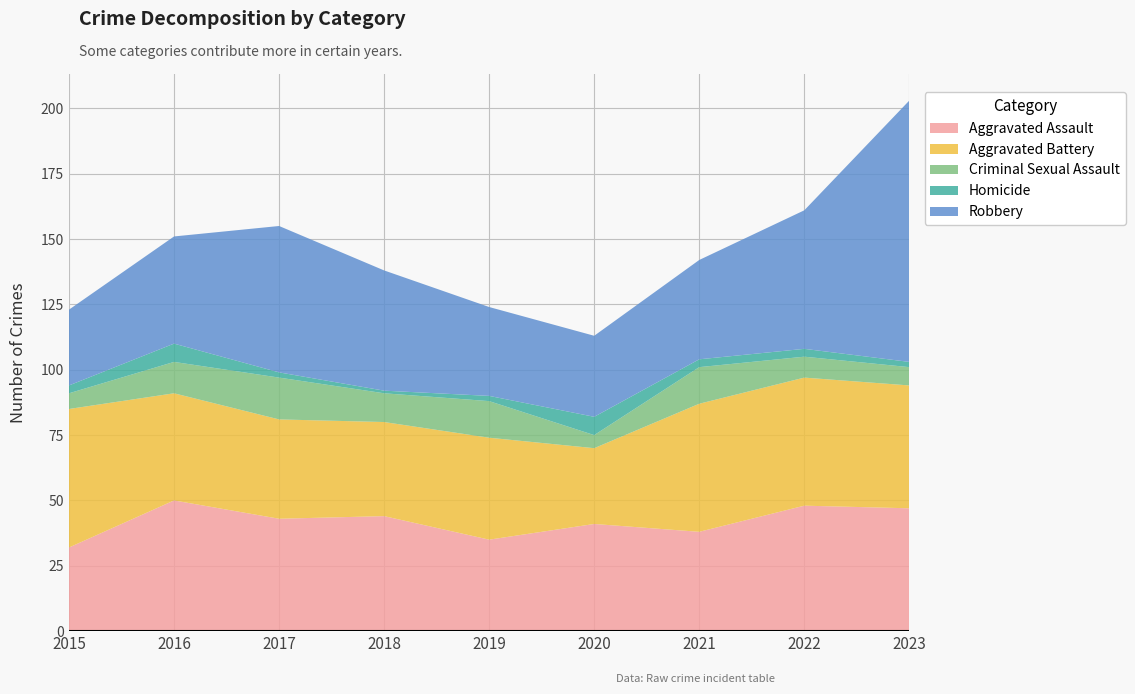

Reading left to right, list all the values displayed in this chart.

Aggravated Assault: 2015=32	2016=50	2017=43	2018=44	2019=35	2020=41	2021=38	2022=48	2023=47
Aggravated Battery: 2015=53	2016=41	2017=38	2018=36	2019=39	2020=29	2021=49	2022=49	2023=47
Criminal Sexual Assault: 2015=6	2016=12	2017=16	2018=11	2019=14	2020=5	2021=14	2022=8	2023=7
Homicide: 2015=3	2016=7	2017=2	2018=1	2019=2	2020=7	2021=3	2022=3	2023=2
Robbery: 2015=29	2016=41	2017=56	2018=46	2019=34	2020=31	2021=38	2022=53	2023=100